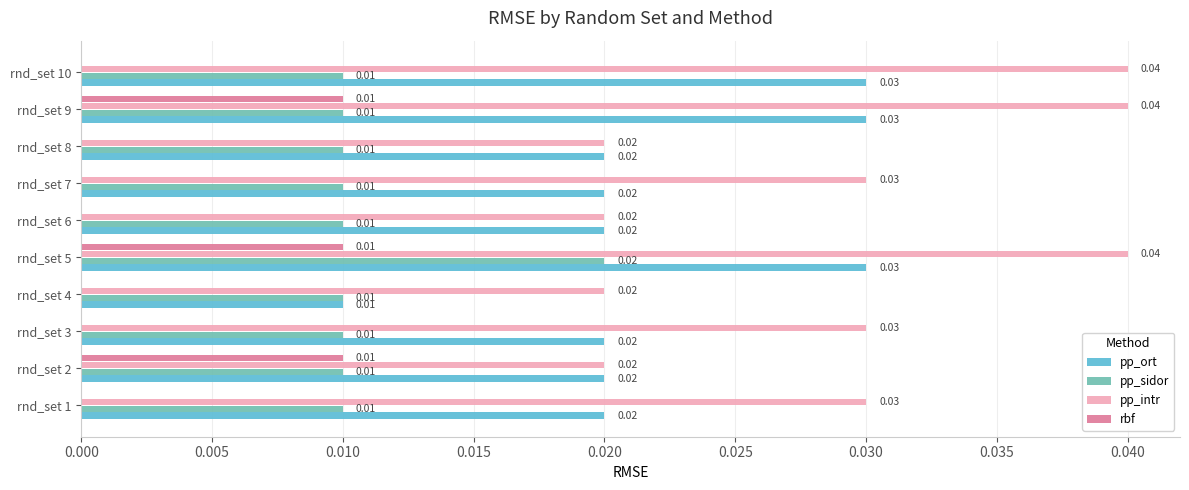

What are all the series names shown in the legend?

pp_ort, pp_sidor, pp_intr, rbf